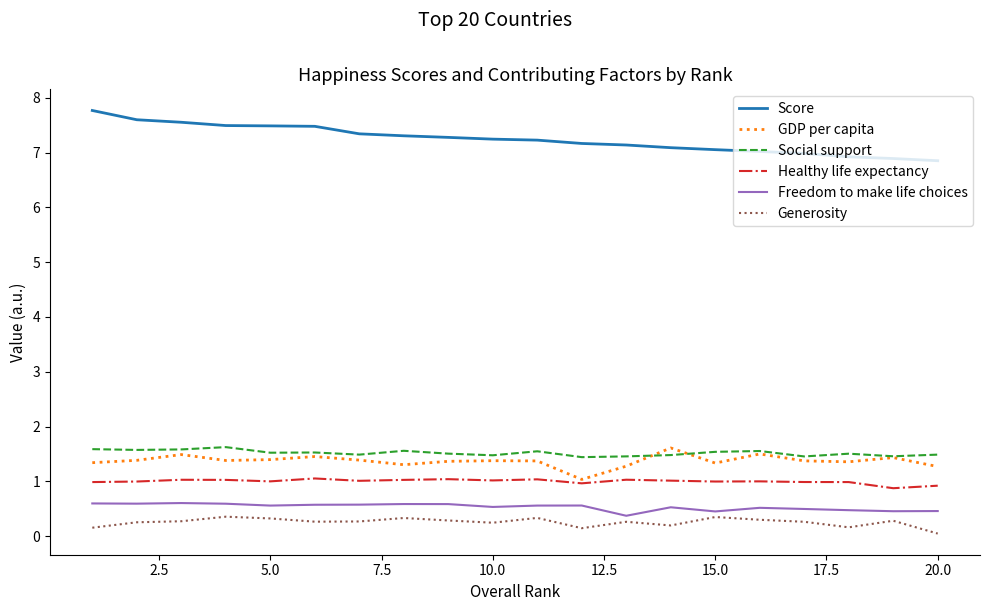

True or false: Healthy life expectancy and Score intersect in this chart.

False